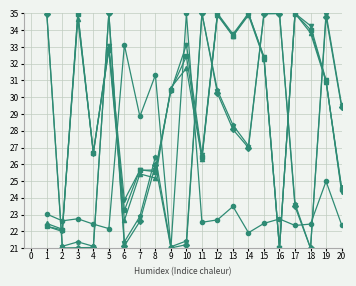

What is the total value across all series at 20?

154.9